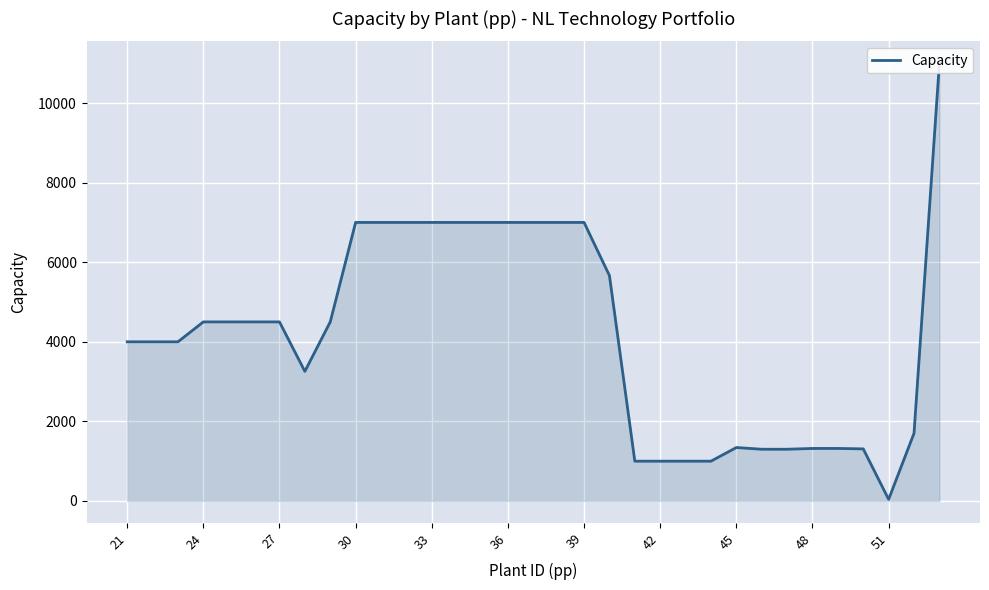

What is the value of the 18th point from the left?

7000.0